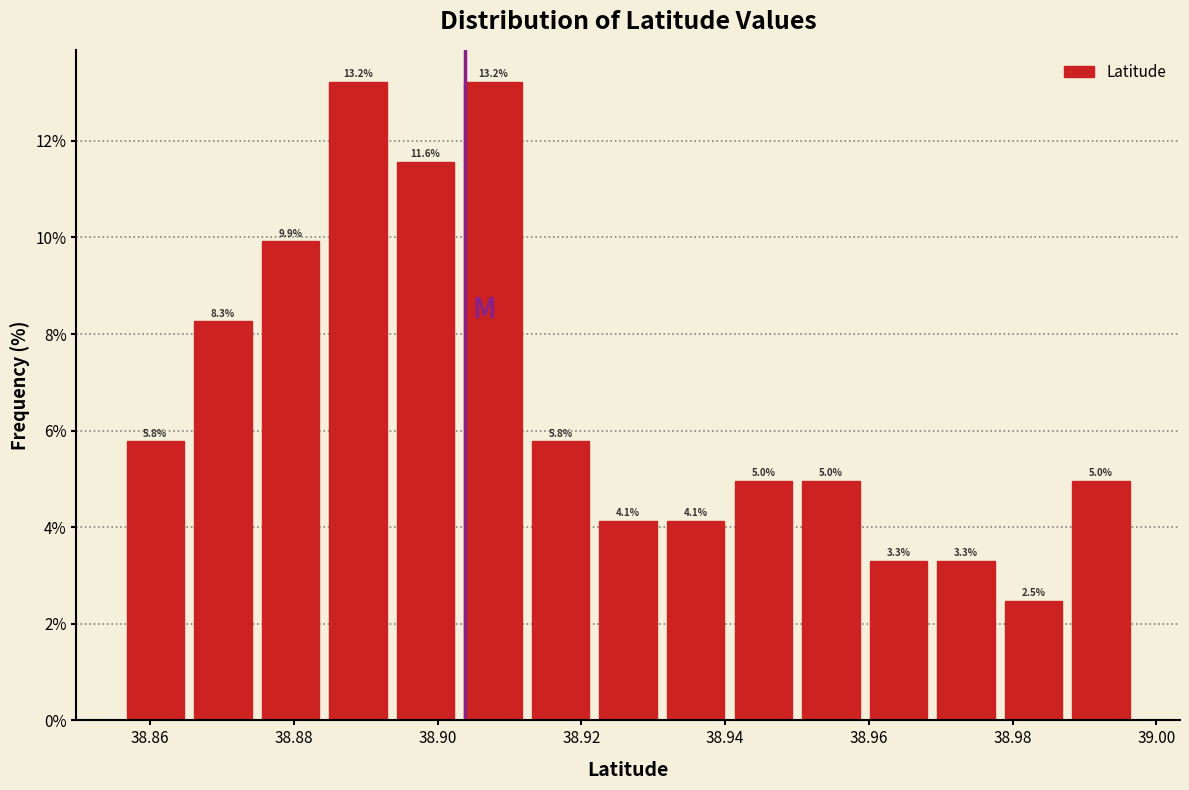

How tall is the bar that spans 38.932 to 38.940 on the x-axis? The bar edges are not printed on the chart, so give them approximately, as read against the axis.

4.1